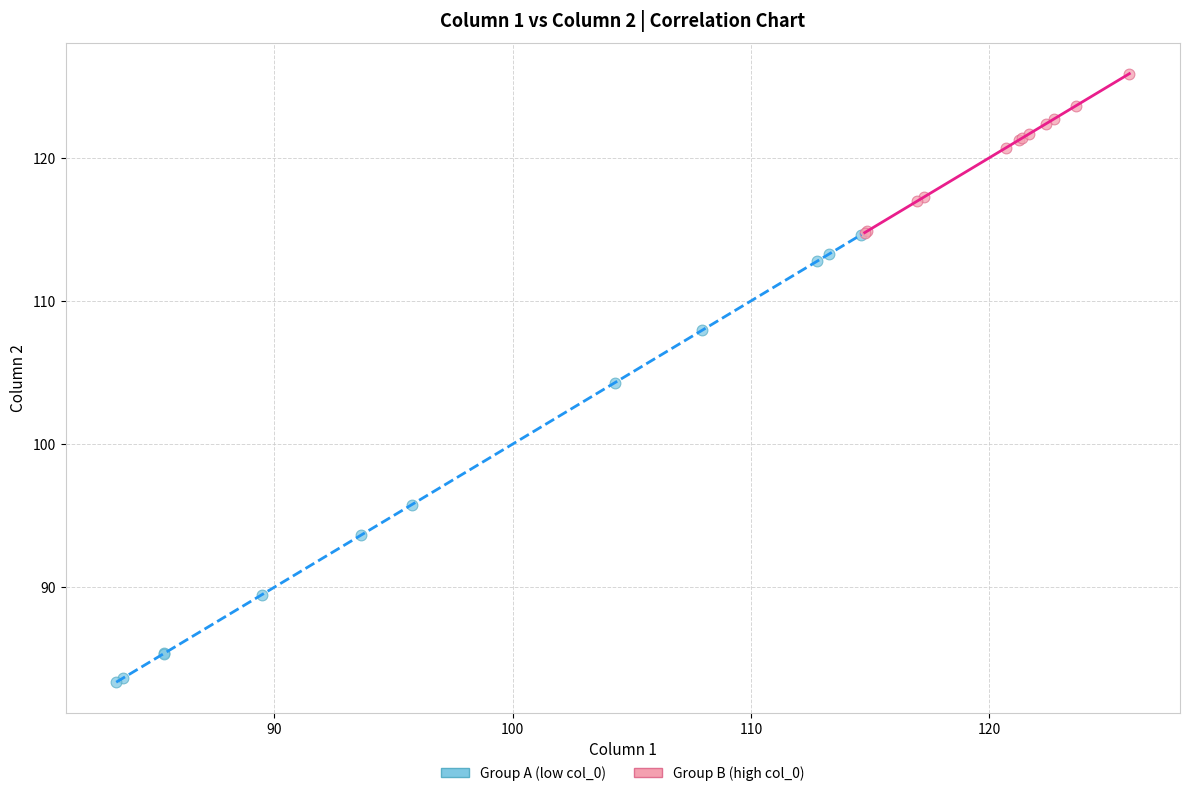

What are all the series names shown in the legend?

Group A (low col_0), Group B (high col_0)